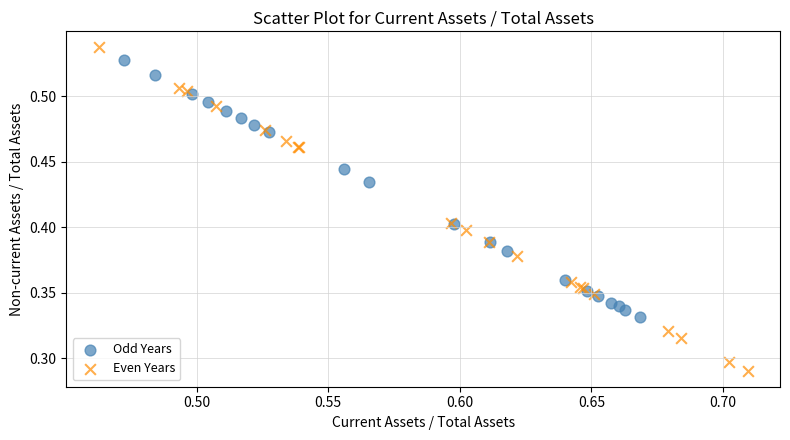

Which series has the widest spread of Y values?

Even Years